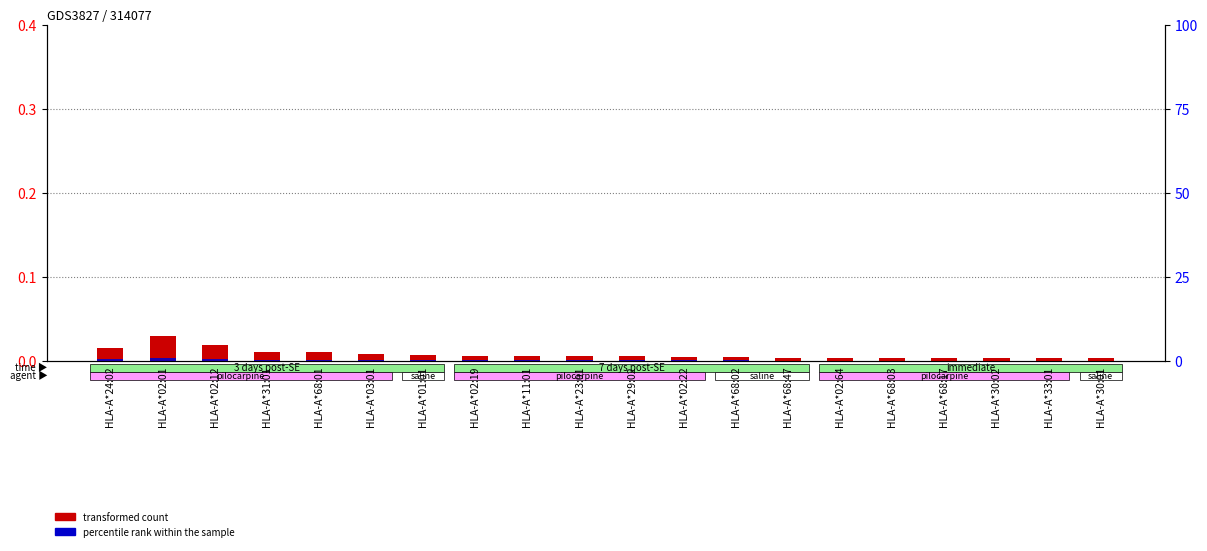

What is the label of the 6th bar from the right?

HLA-A*02:64